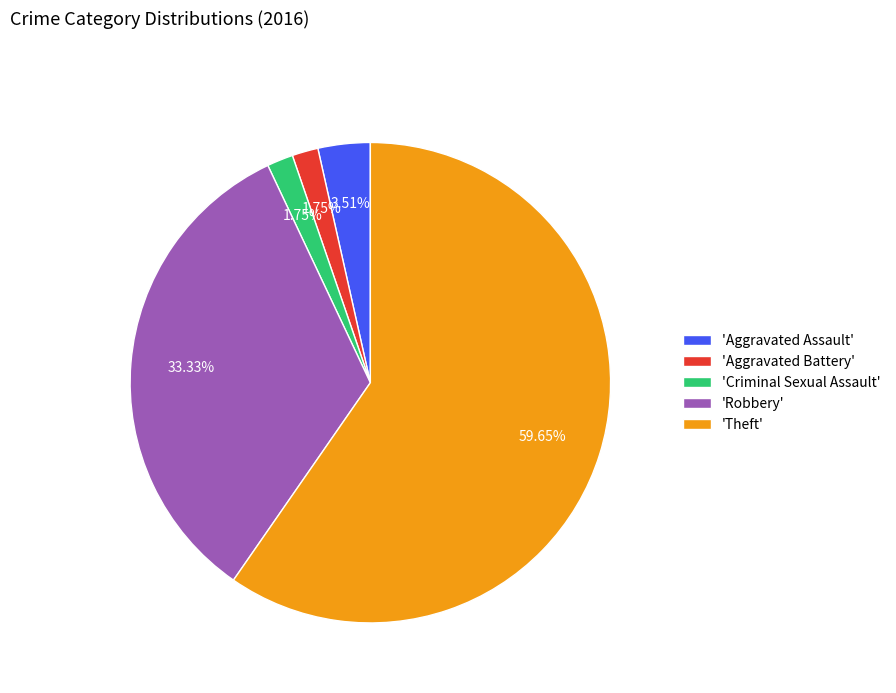

What is the ratio of the value at 'Aggravated Battery' to the value at 'Aggravated Assault'?

0.5